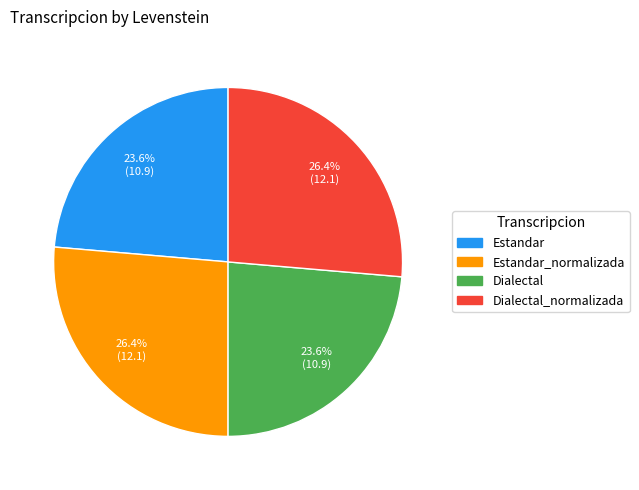

Count the number of slices in the pie.

4